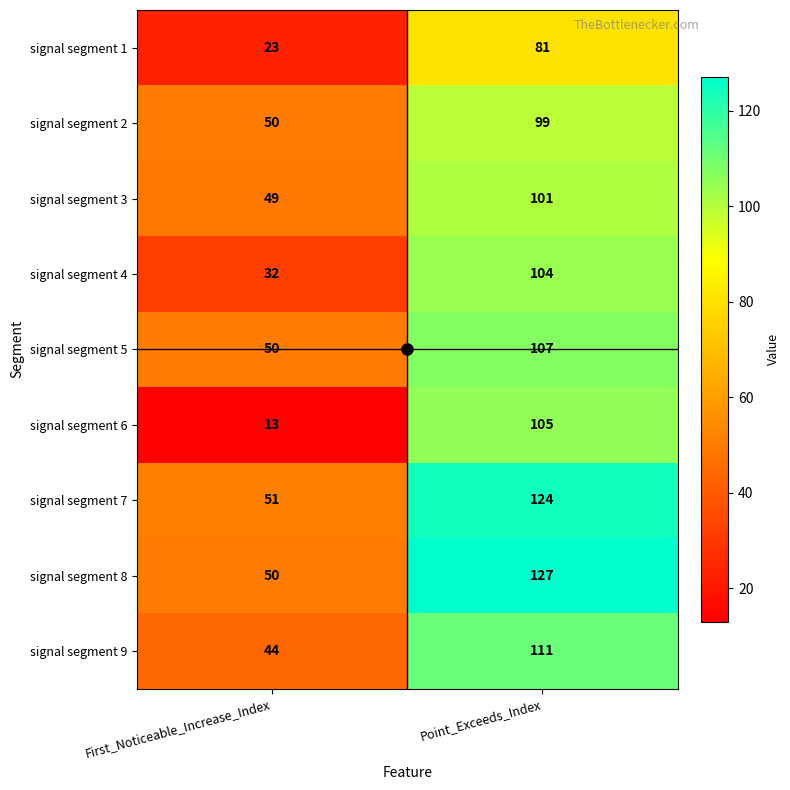

At which label is signal segment 5 closest to 78?

First_Noticeable_Increase_Index